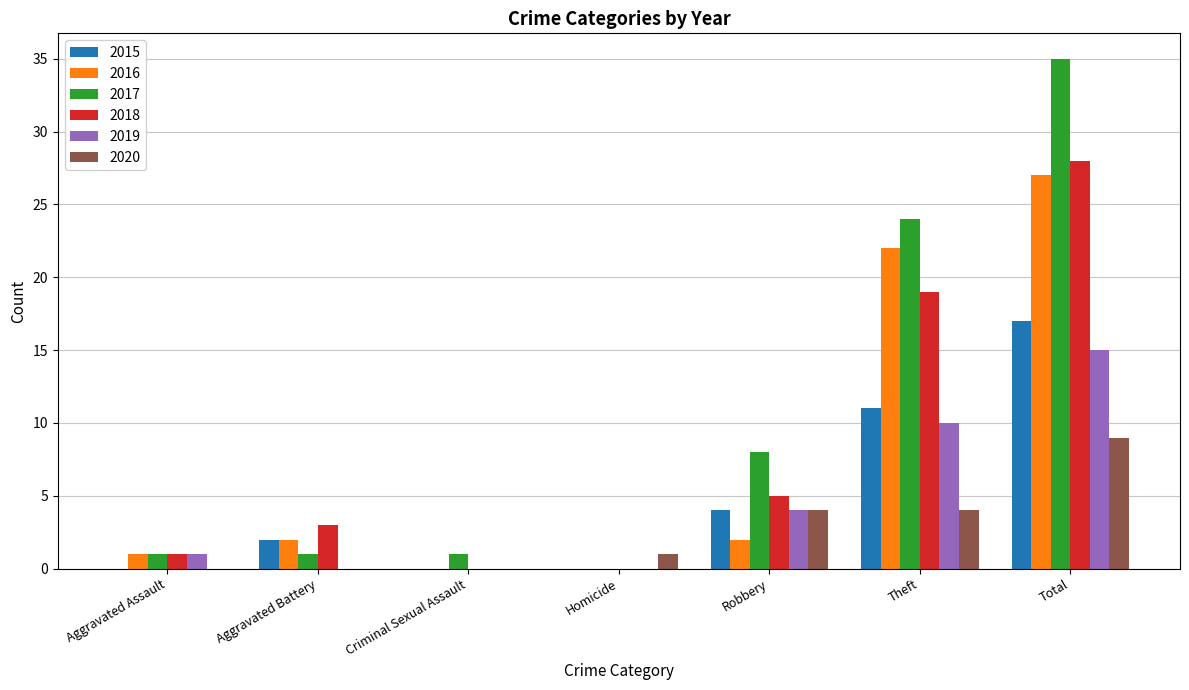

What is the sum of all 2019 values?

30